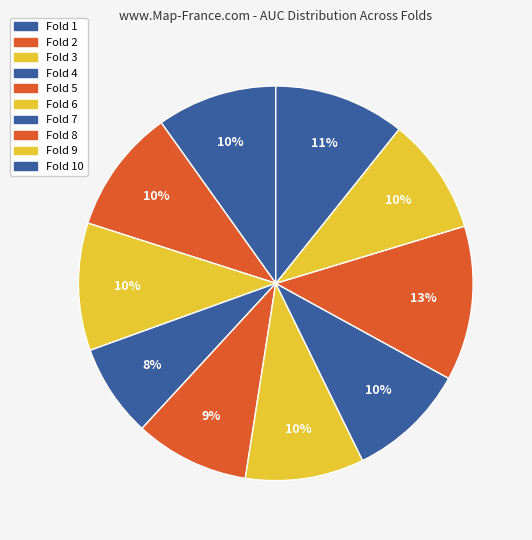

How many slices are in this pie chart?

10